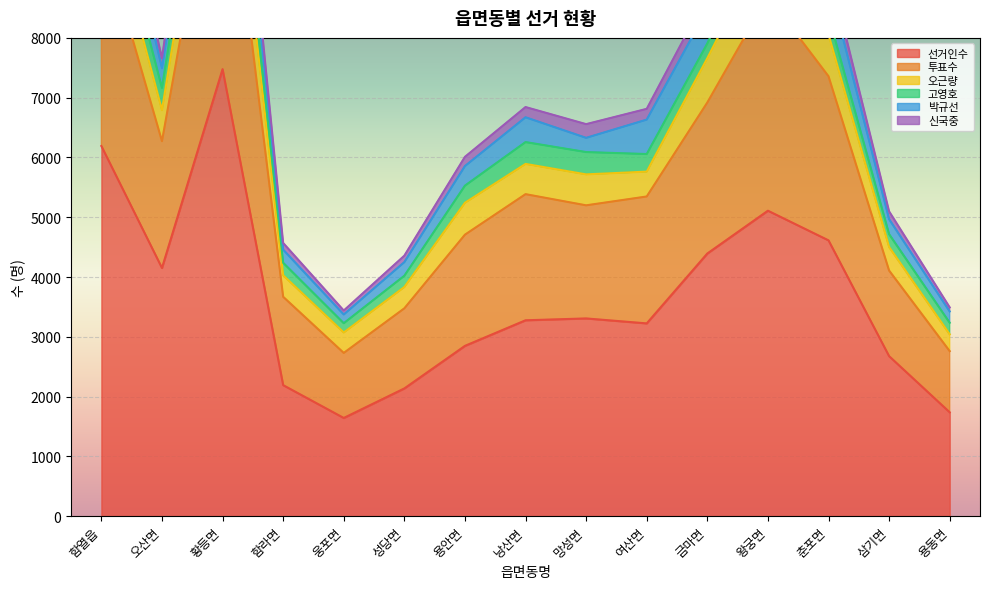

At which label does 박규선 reach its minimum?

웅포면